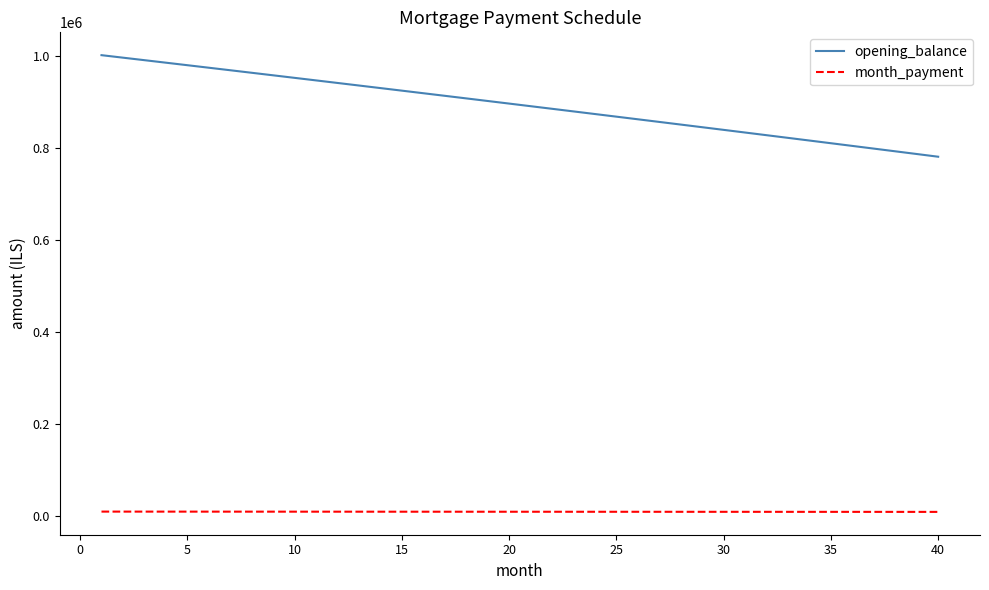

Rank the series by their maximum value, from lowest to highest.

month_payment, opening_balance